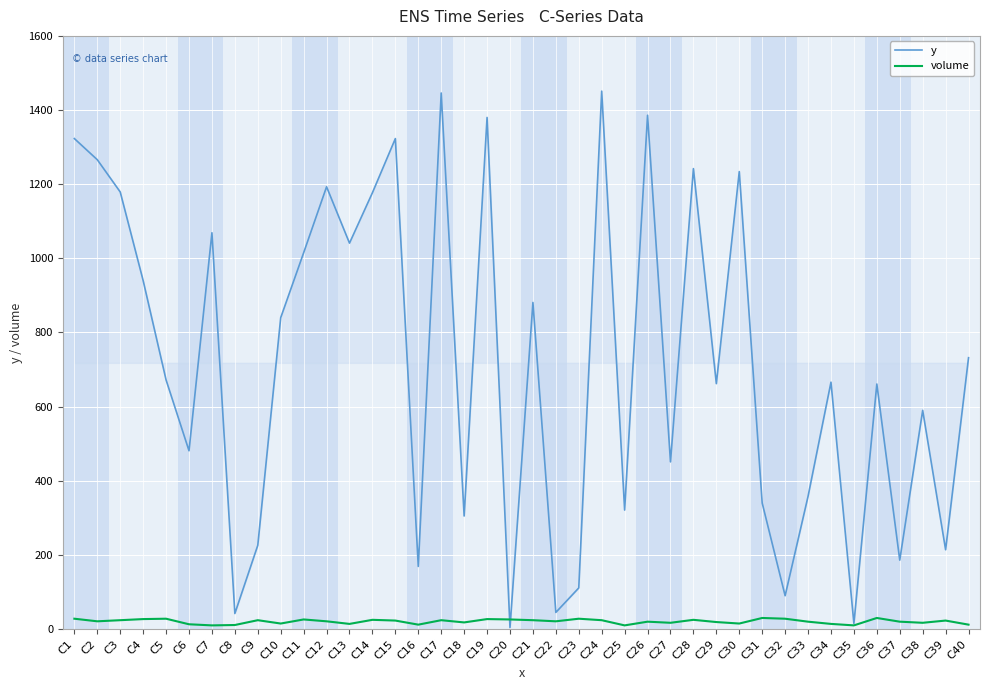

Which series has the largest total across all categories?

y